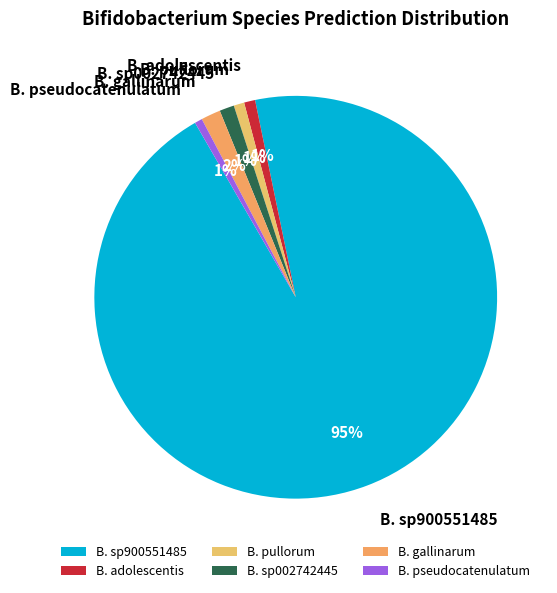

The B. pullorum slice represents 1% of the pie. True or false?

True